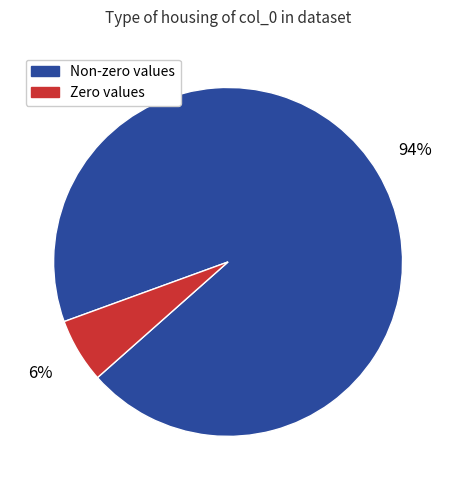

Is the sum of Zero values and Non-zero values greater than half?

Yes